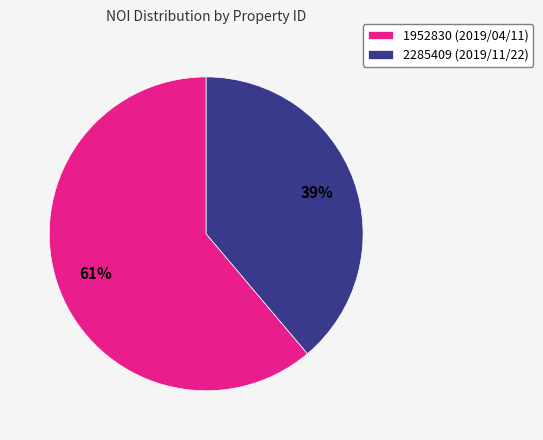

To the nearest percent, what is the difference between the 2285409 (2019/11/22) and 1952830 (2019/04/11) slice percentages?

22%